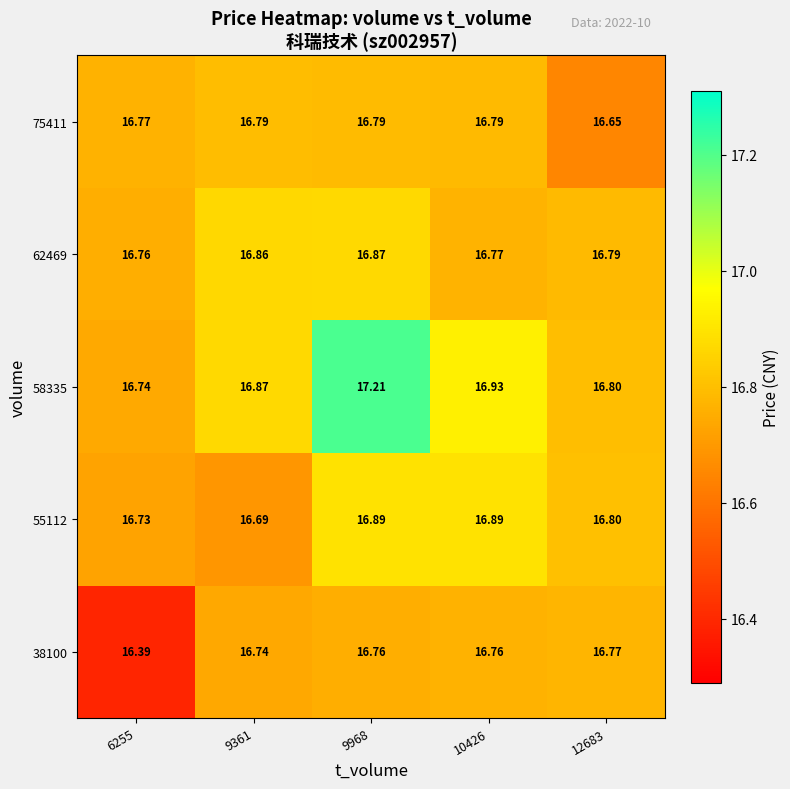

Is the value of 38100 at 9361 greater than the value of 58335 at 9968?

No